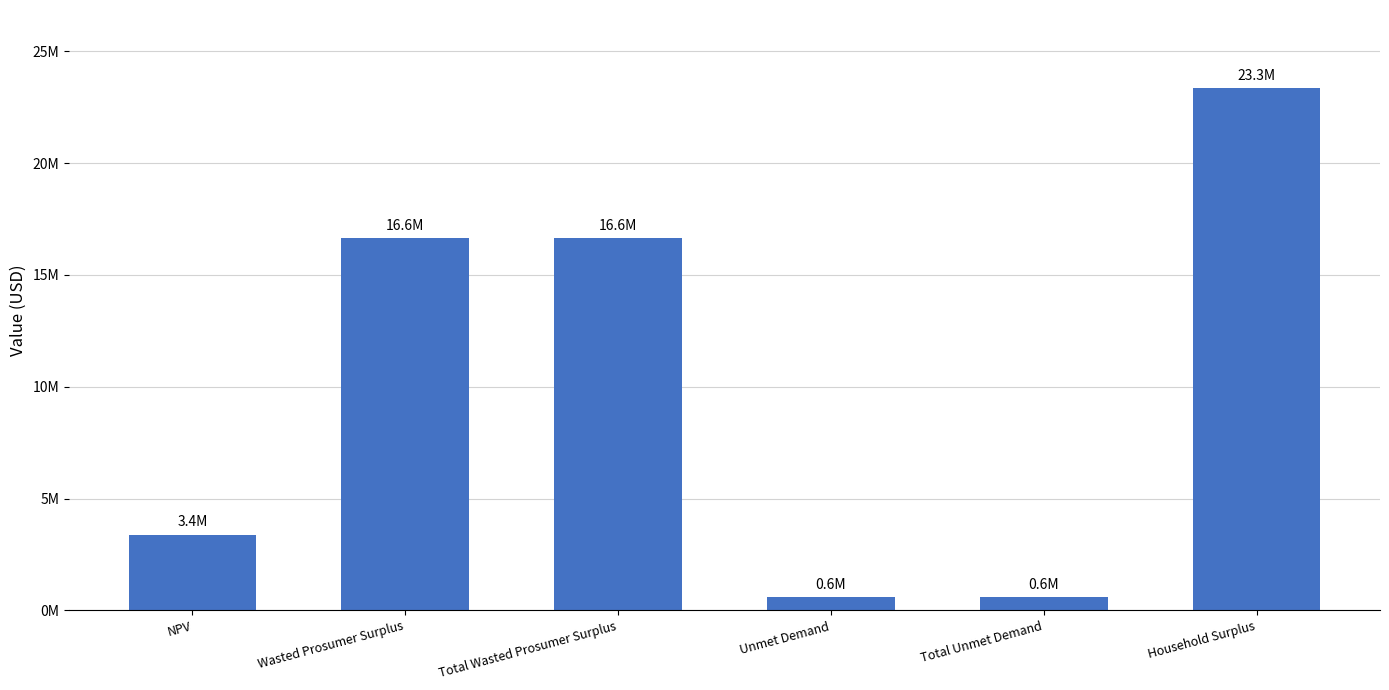

At which label does the data first exceed 16636145?

Wasted Prosumer Surplus